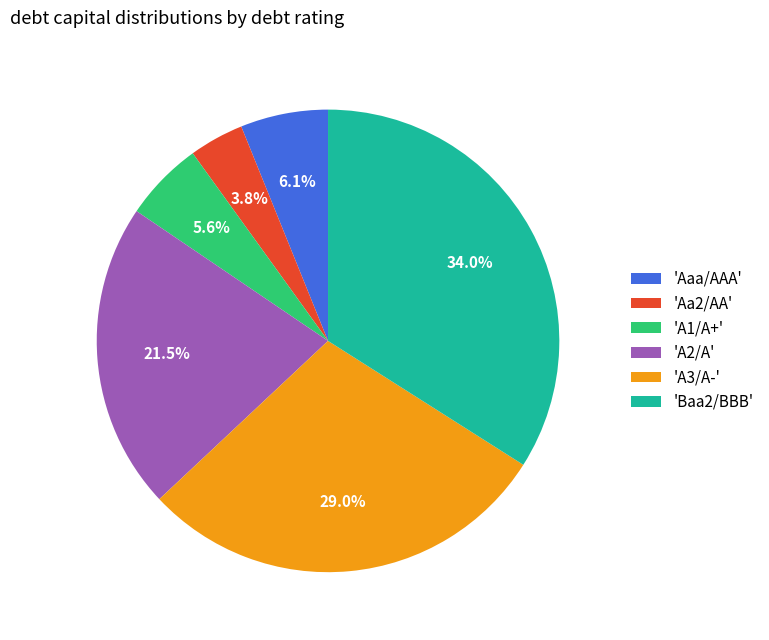

Which category has the smallest portion of the pie?

'Aa2/AA'